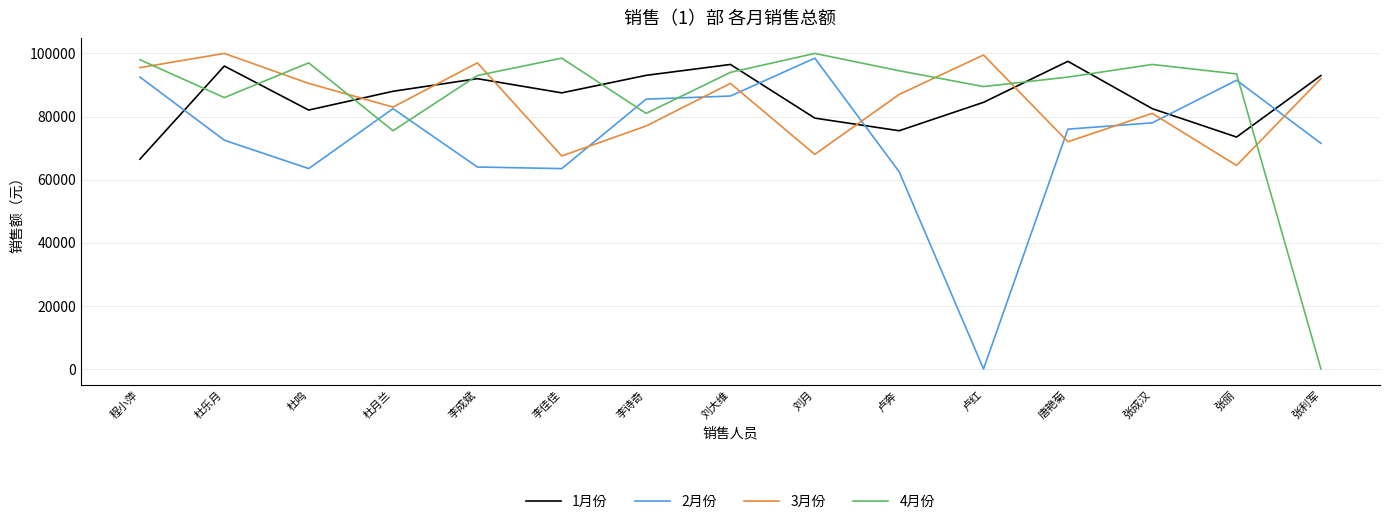

How many intersections are there between 4月份 and 3月份?

7